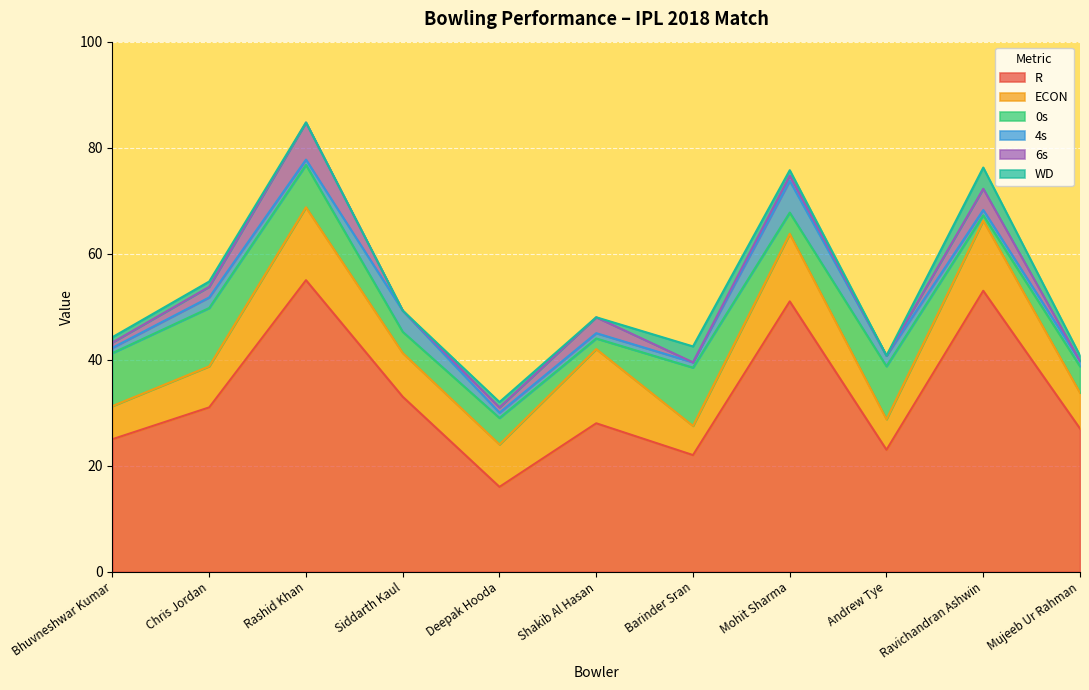

Is it true that 0s equals 3.5 at Andrew Tye?

False